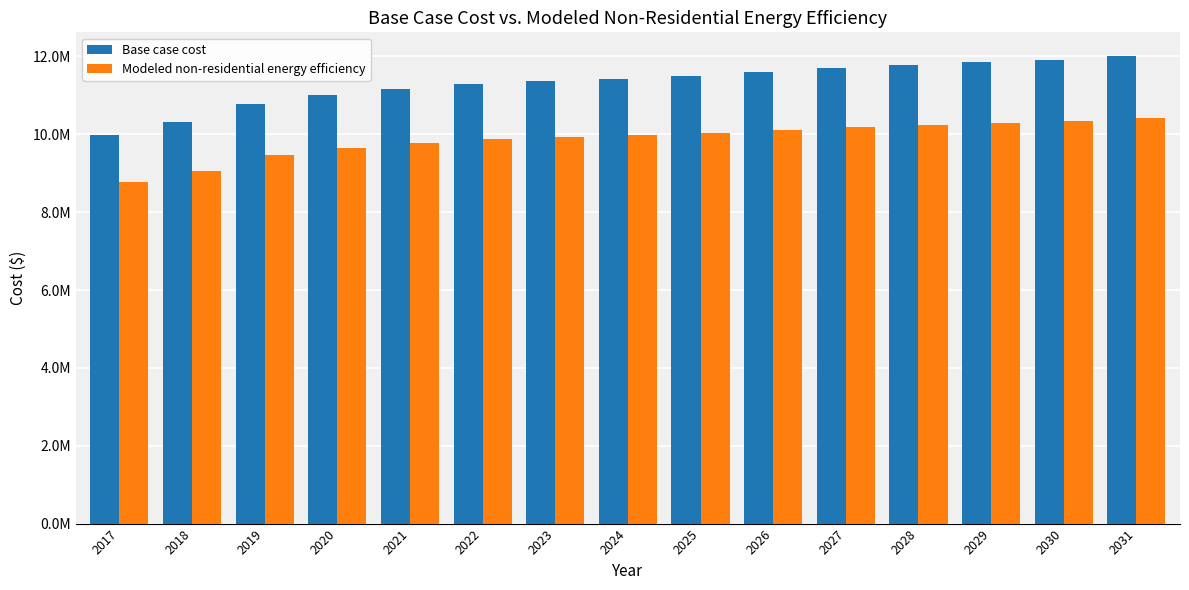

Are the bars grouped side by side (vs. stacked)?

Yes